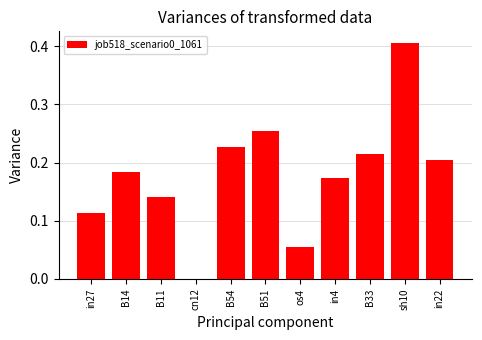

True or false: the data shows 0.2 at B33.

True